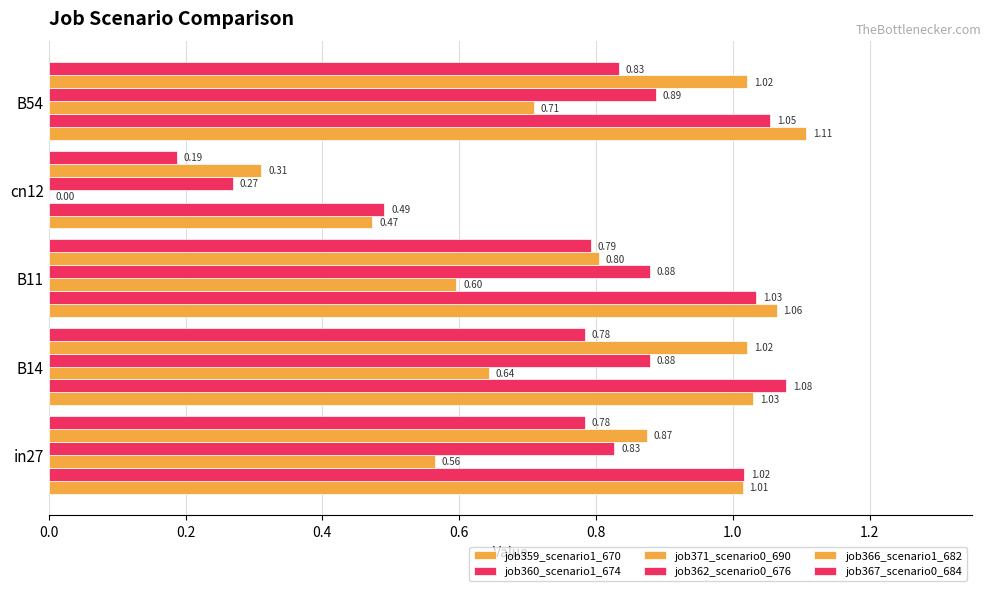

How many categories are shown in the chart?

5